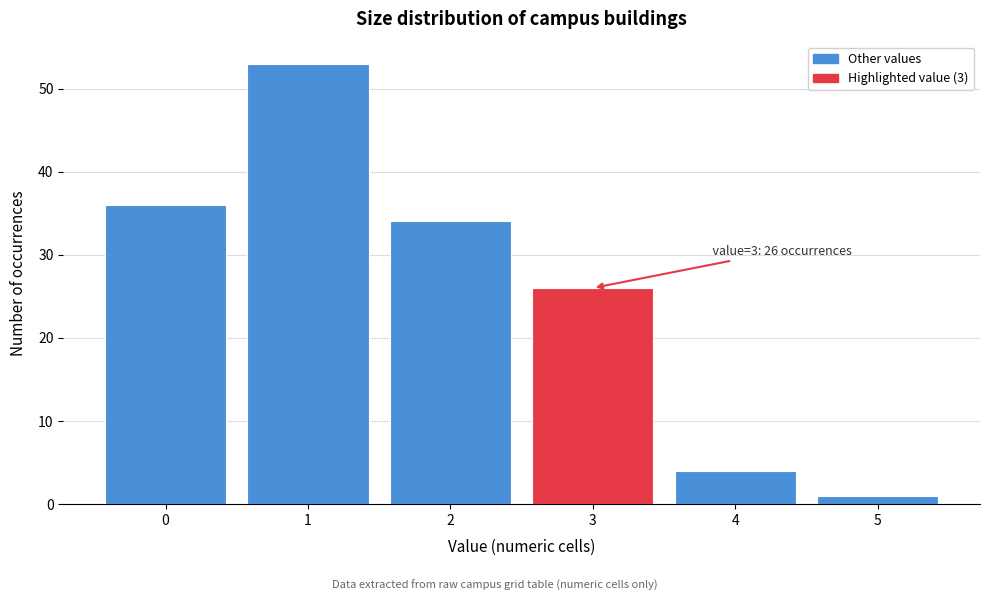

Over which range of the x-axis is the bar tallest?

0.5 to 1.5